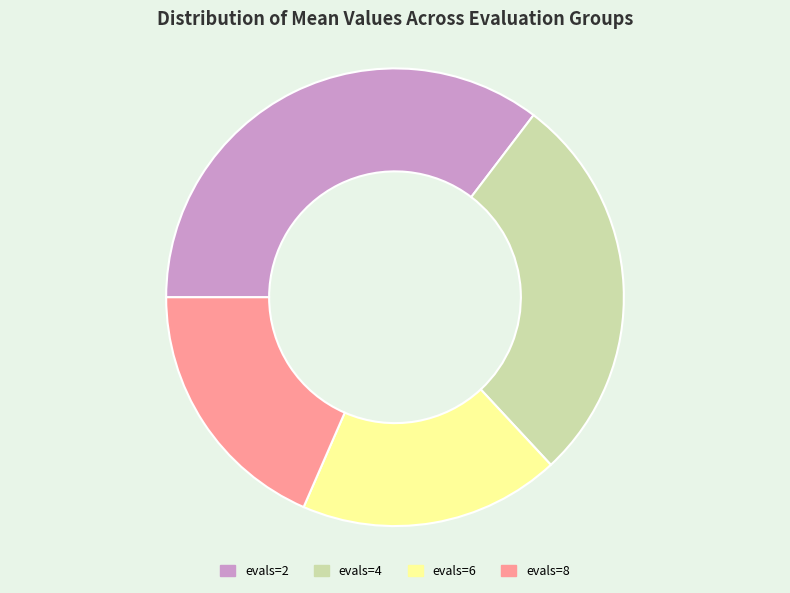

True or false: evals=2 accounts for 35% of the total.

True